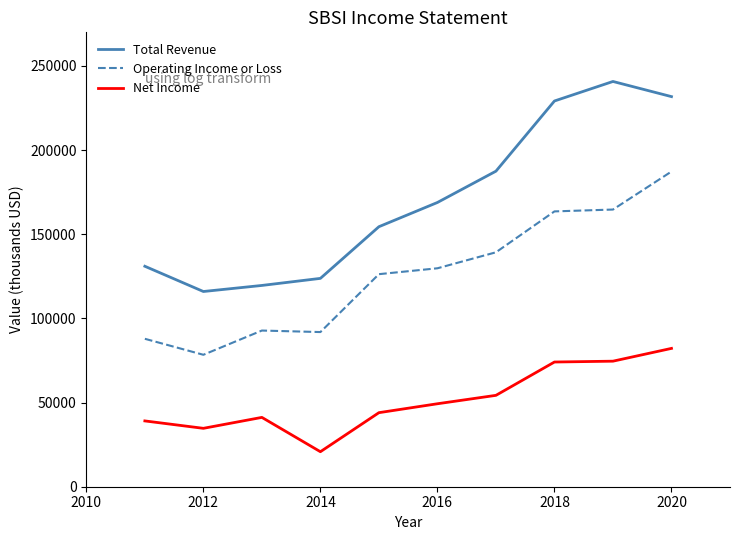

What is the smallest value displayed?

20800